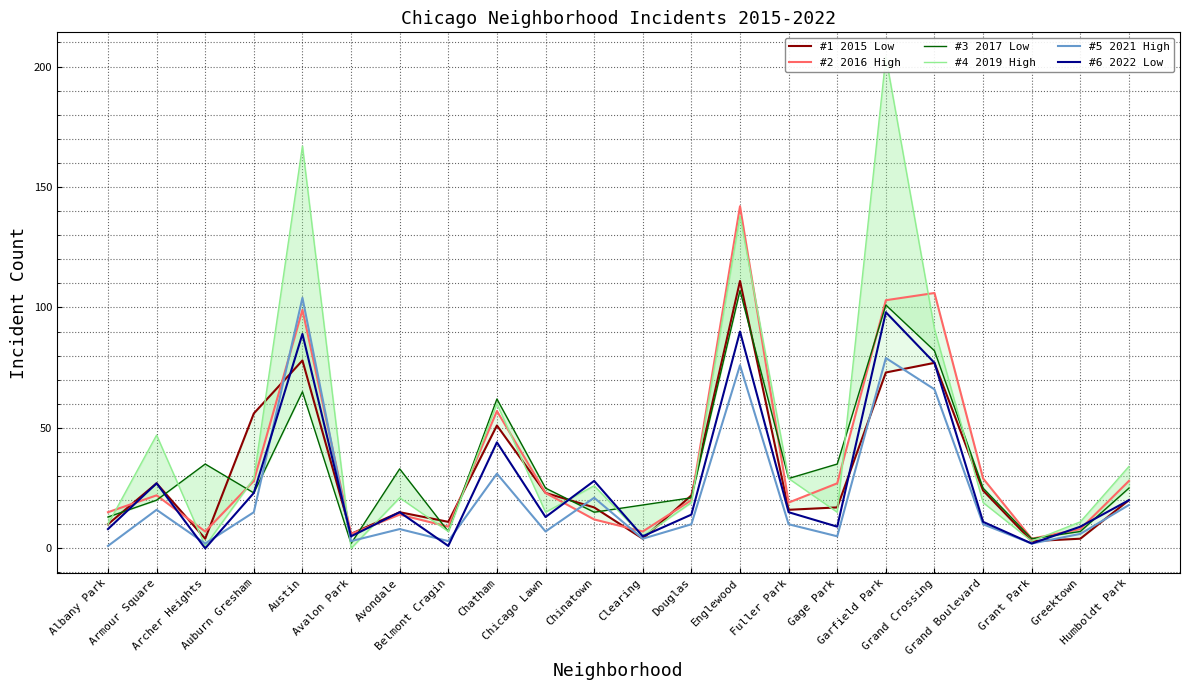

Is the value of #1 2015 Low at Humboldt Park greater than the value of #3 2017 Low at Avalon Park?

Yes